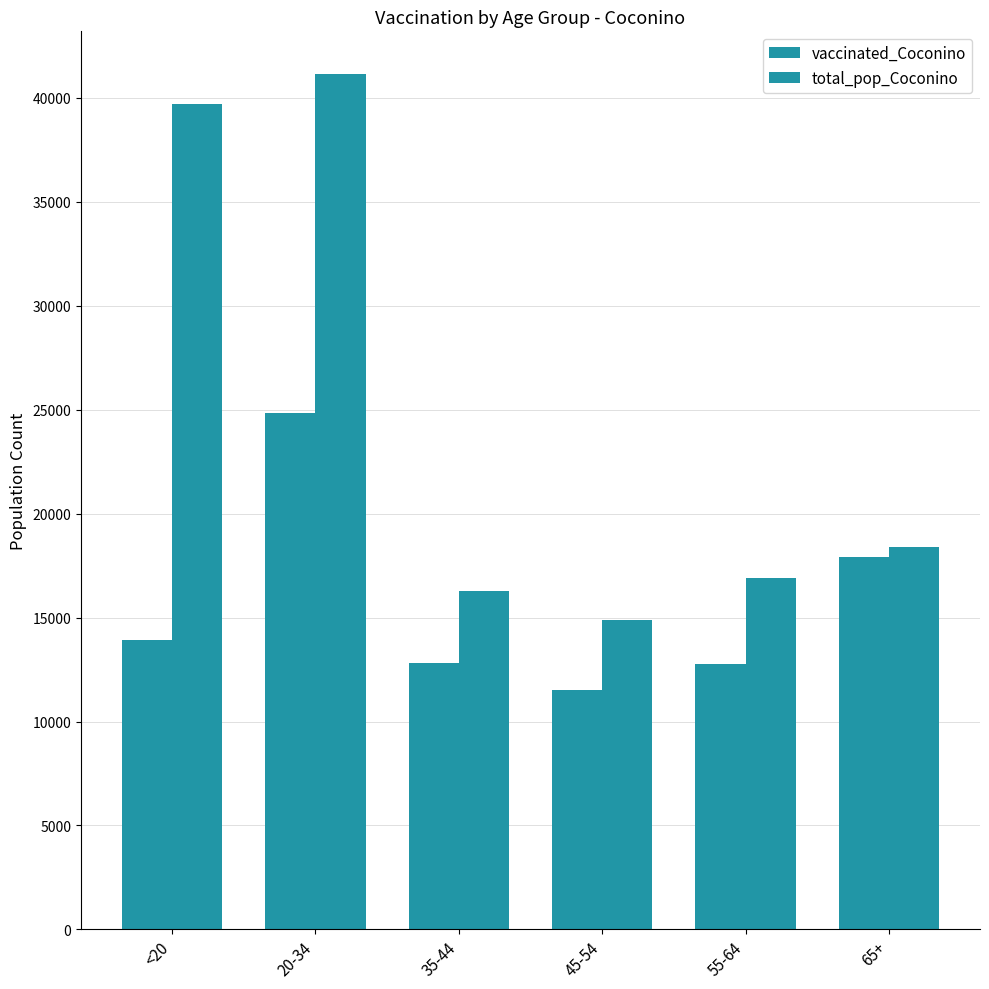

Are the bars grouped side by side (vs. stacked)?

Yes